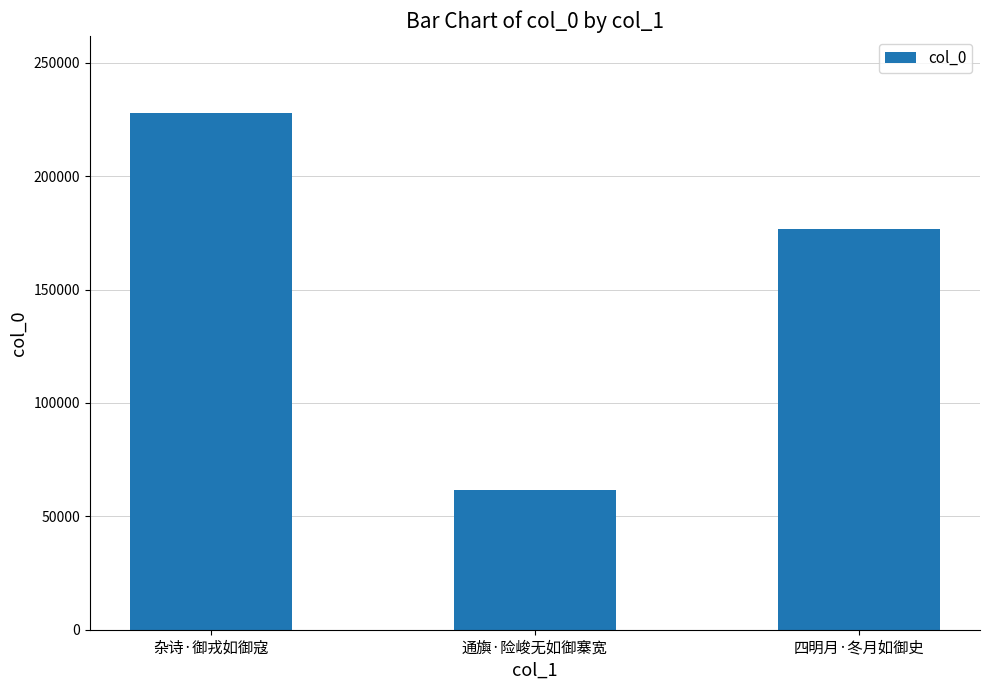

Which label corresponds to the largest value in the chart?

杂诗·御戎如御寇